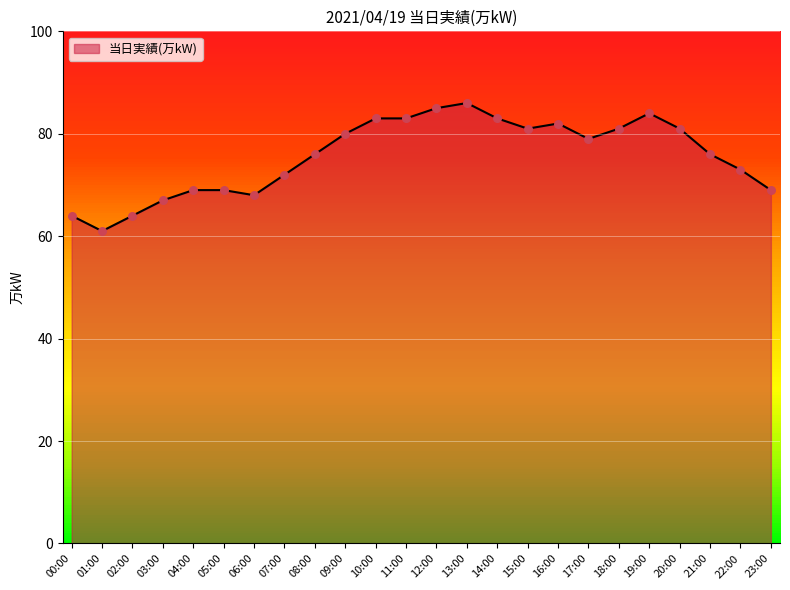

What is the change in value from 03:00 to 17:00?

+12